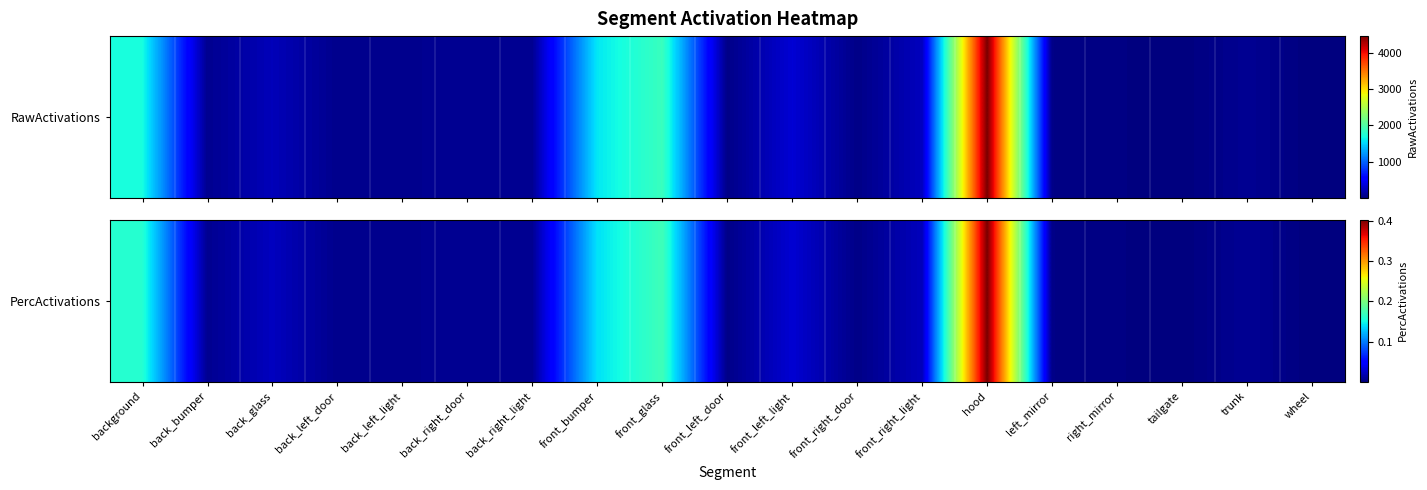

Rank the categories by value from lowest to highest.

wheel, tailgate, right_mirror, left_mirror, front_right_door, front_left_door, back_left_door, back_left_light, back_bumper, back_right_light, back_right_door, trunk, front_right_light, back_glass, front_left_light, front_bumper, background, front_glass, hood